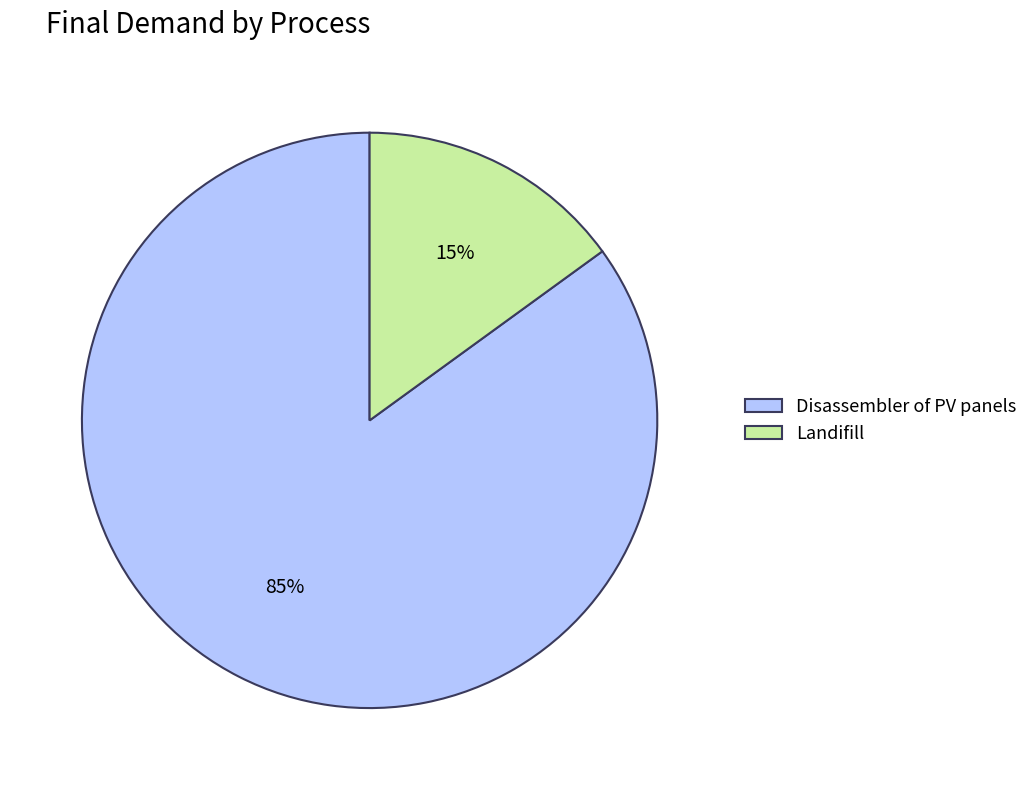

How many slices are in this pie chart?

2